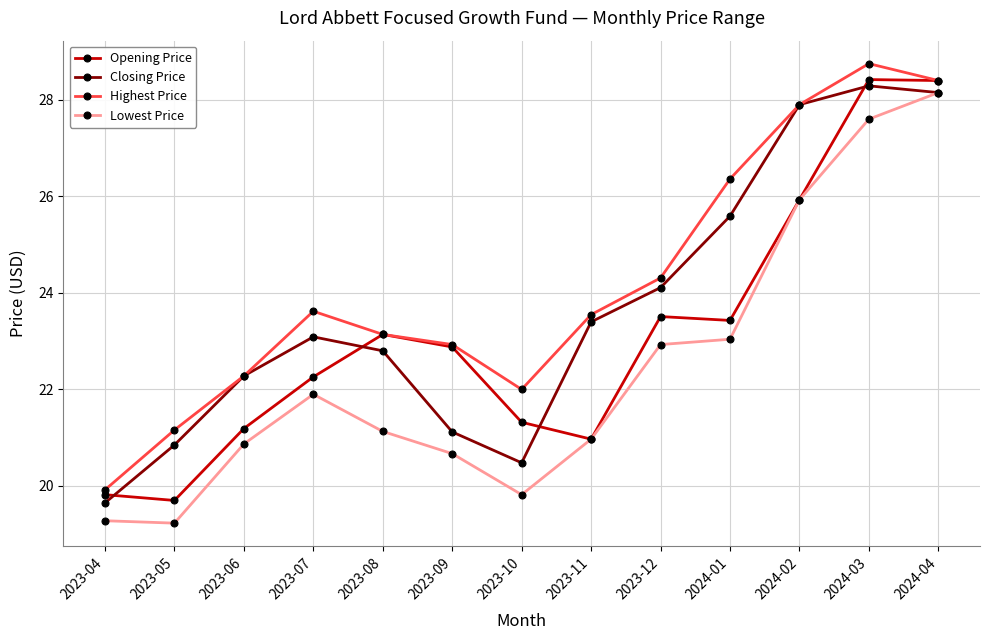

What is the spread (max minus min) of values at 2023-09?

2.3